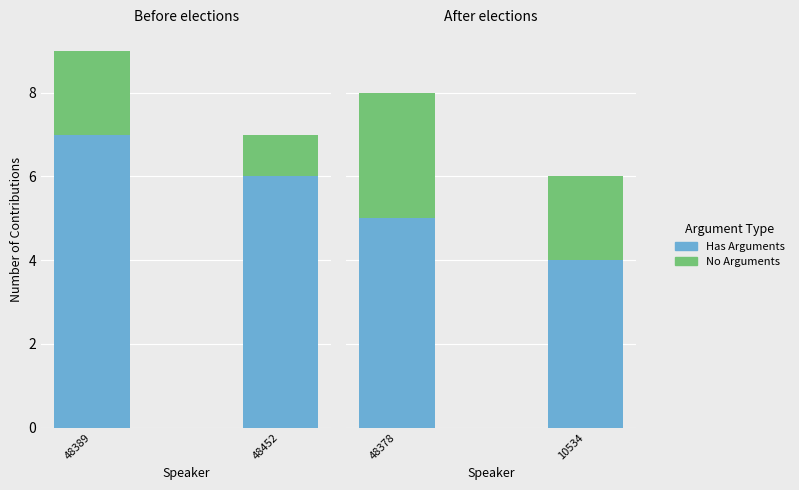

True or false: No Arguments has a value of 4 at 48378.

False